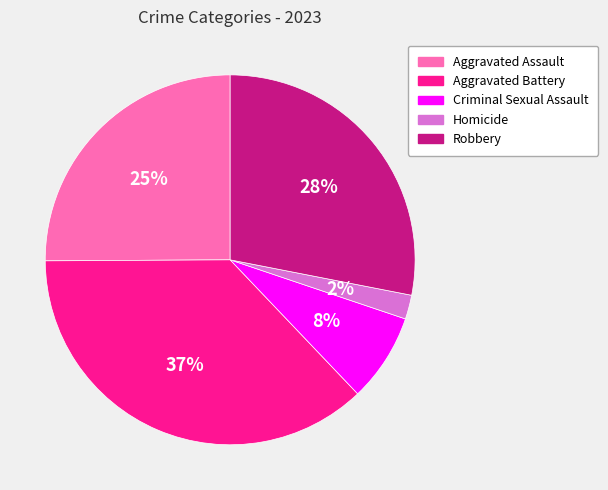

Is it true that Homicide is 7% of the pie?

False